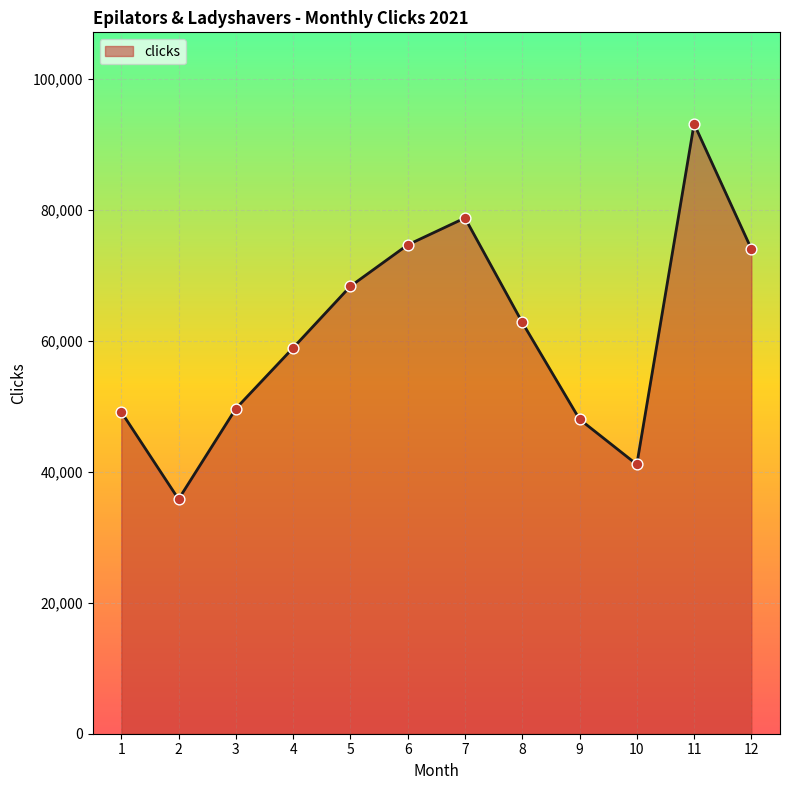

Between 1 and 8, which is larger?

8